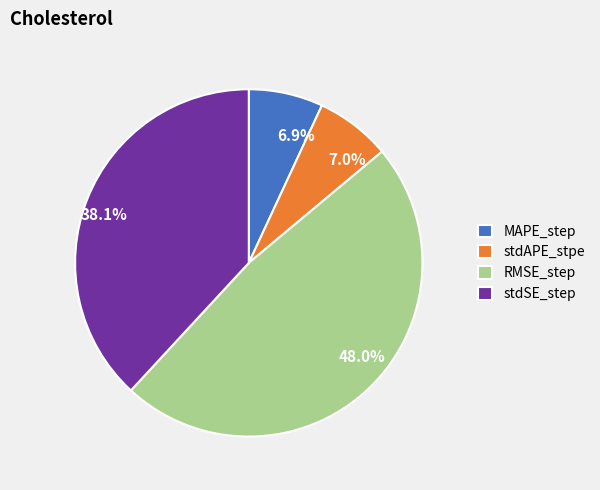

The stdAPE_stpe slice represents 7% of the pie. True or false?

True